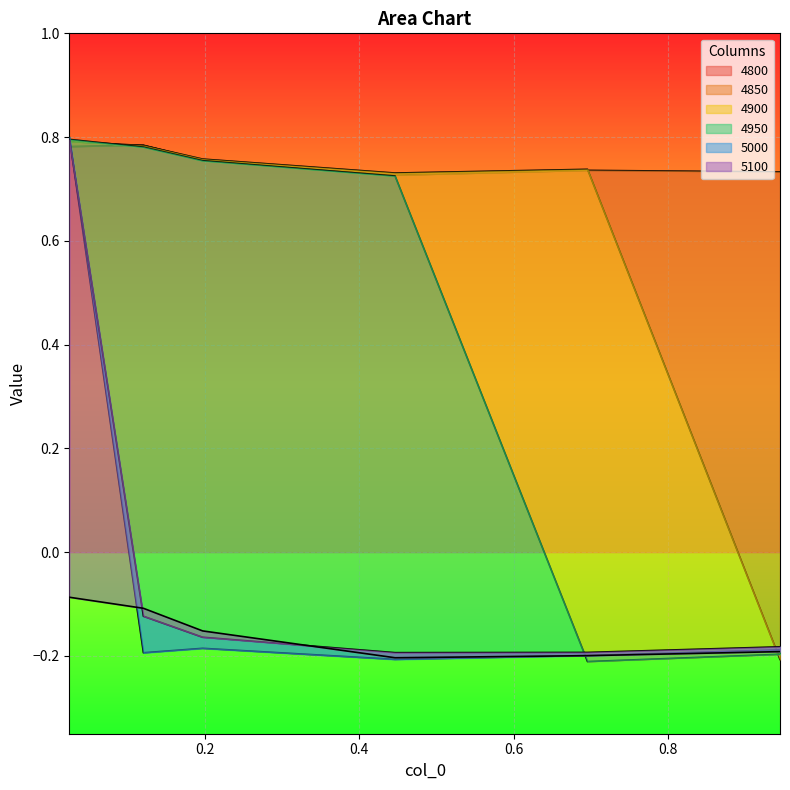

At which label does 5100 reach its peak?

0.02465753424657534